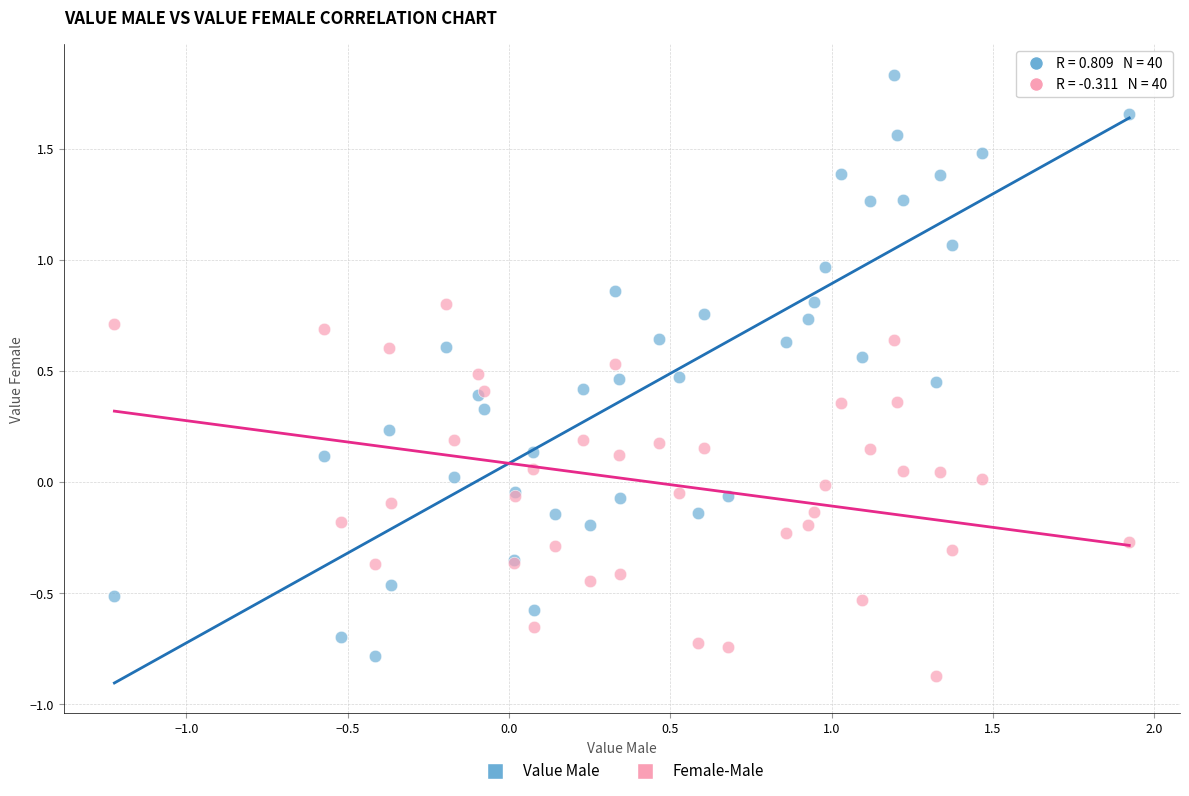

Which series contains the lowest Y value?

Female-Male